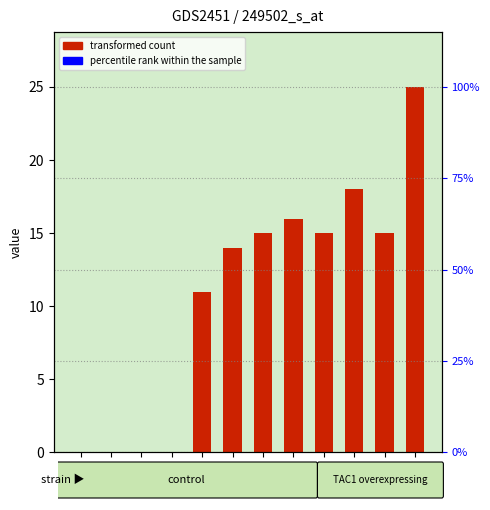

What is the maximum value shown in the chart?

25